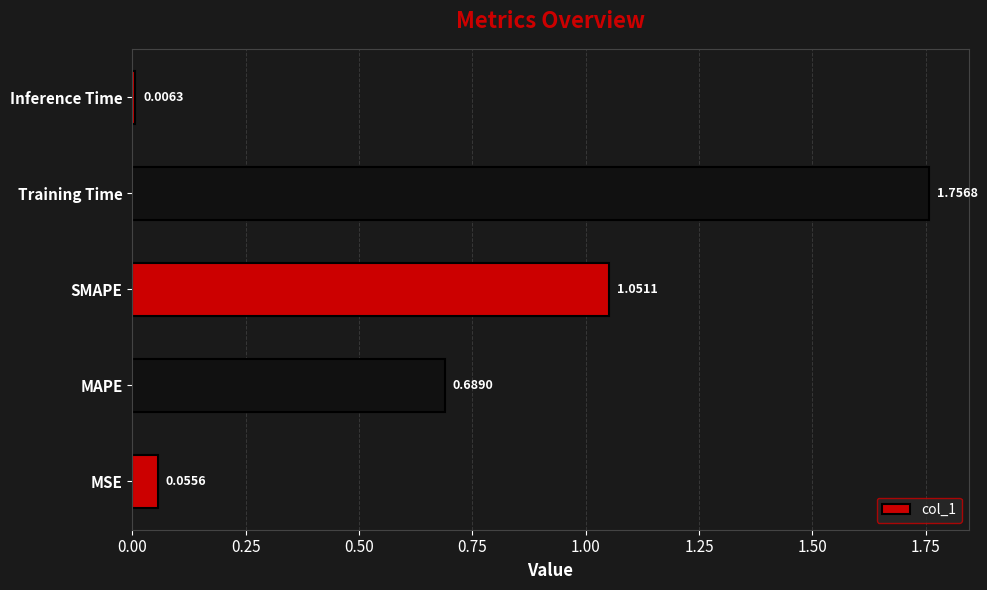

What is the change in value from MAPE to Training Time?

+1.1